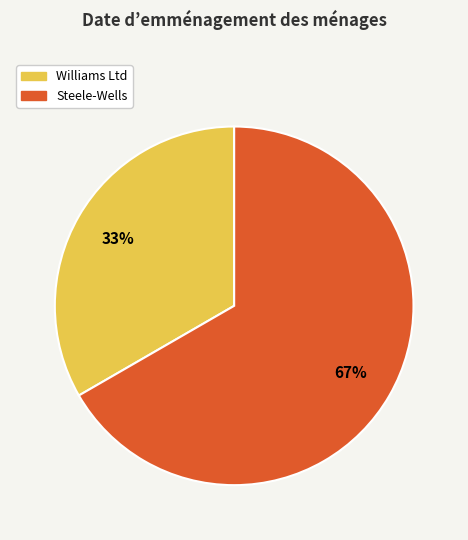

Rank the categories by value from highest to lowest.

Steele-Wells, Williams Ltd